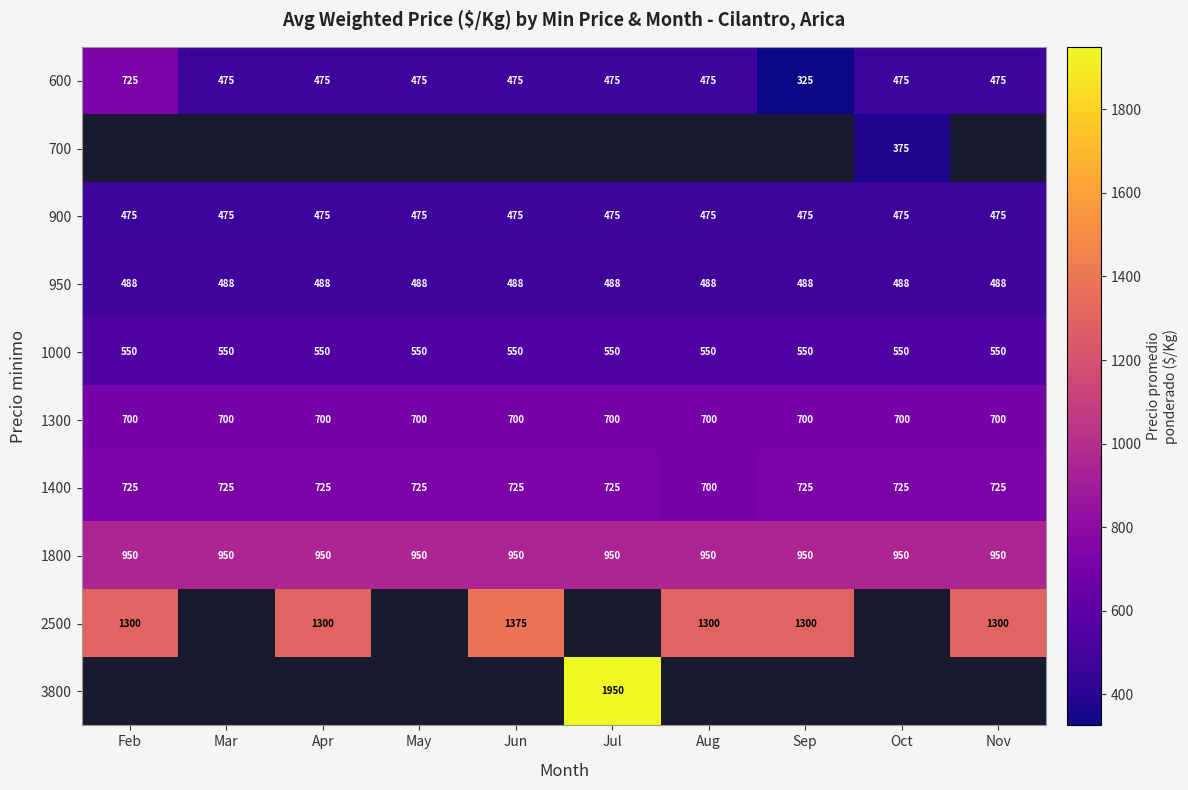

Is the value of 1000 at May greater than the value of 1800 at Jul?

No